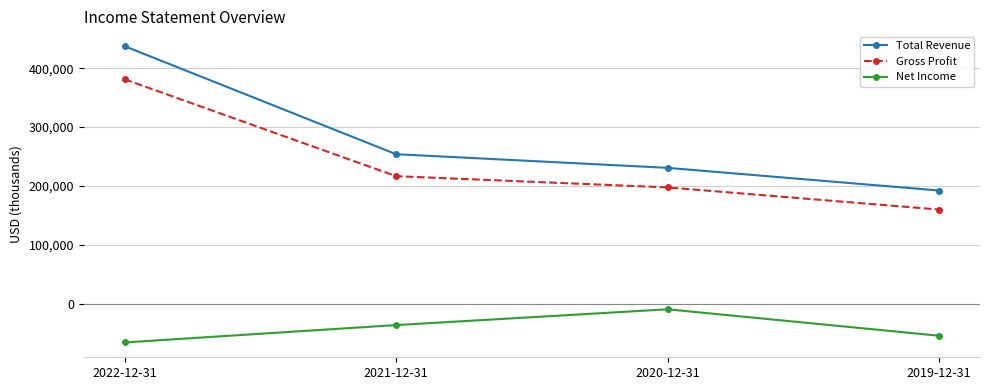

Which category has the lowest value in the Total Revenue series?

2019-12-31